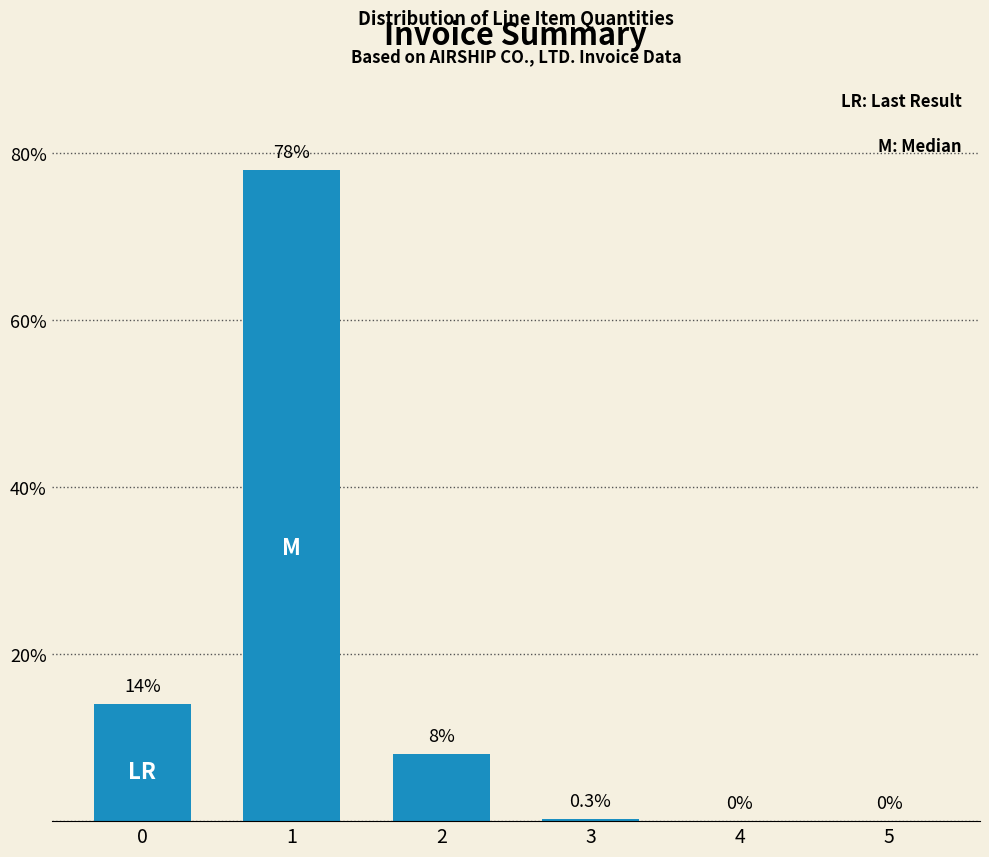

What is the change in value from 1 to 4?

-78.0